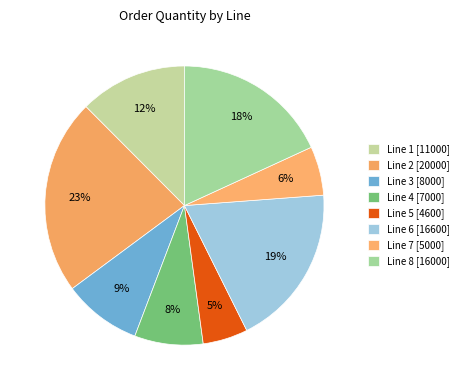

What percentage do Line 6 and Line 2 together represent?

41.5%